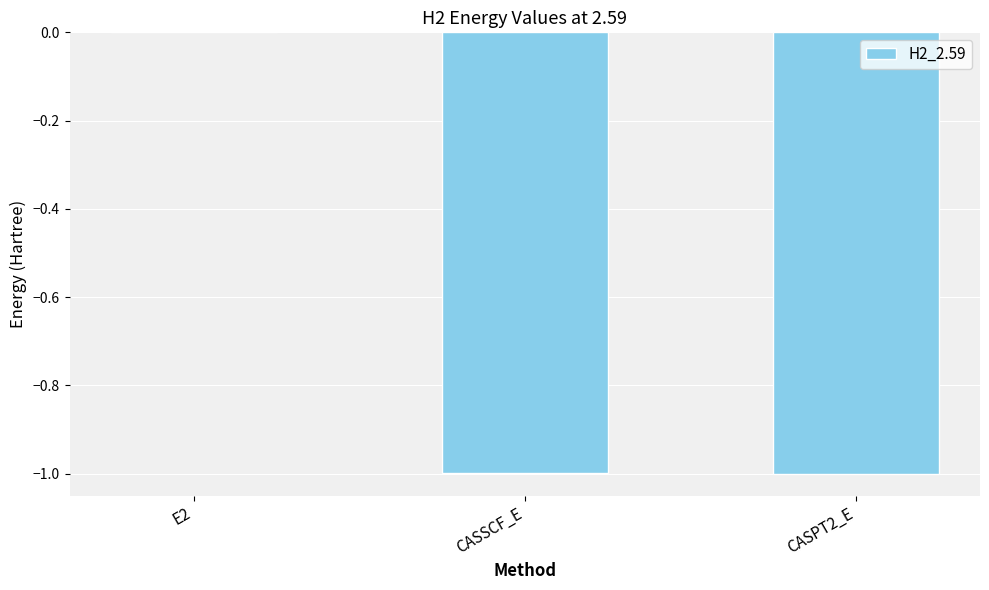

What is the sum of the values at CASPT2_E and CASSCF_E?

-2.0